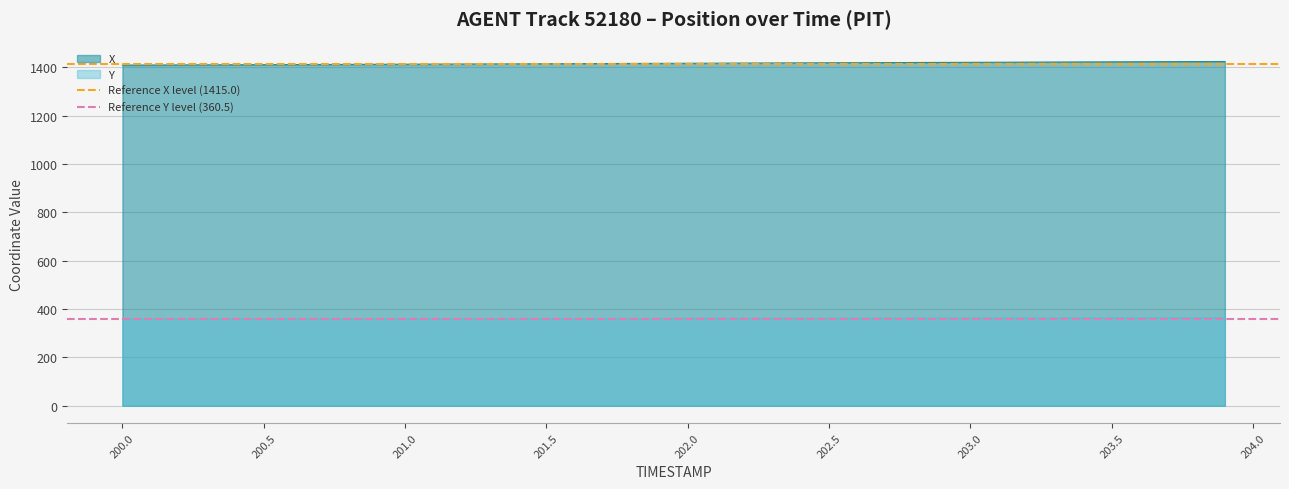

True or false: Y and X cross at least once.

False